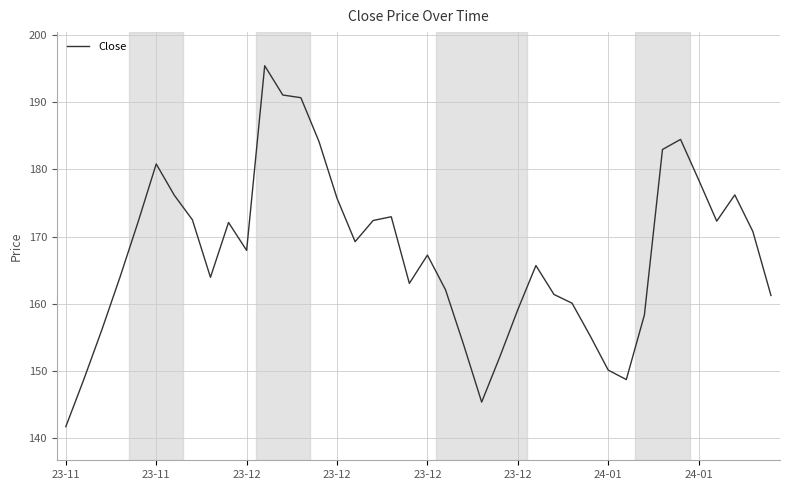

What is the difference between the maximum and minimum values?

53.6